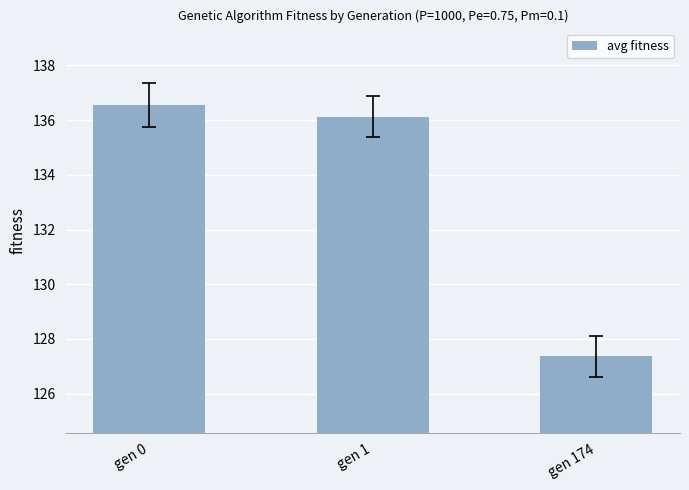

List the labels in order of value, largest first.

gen 0, gen 1, gen 174